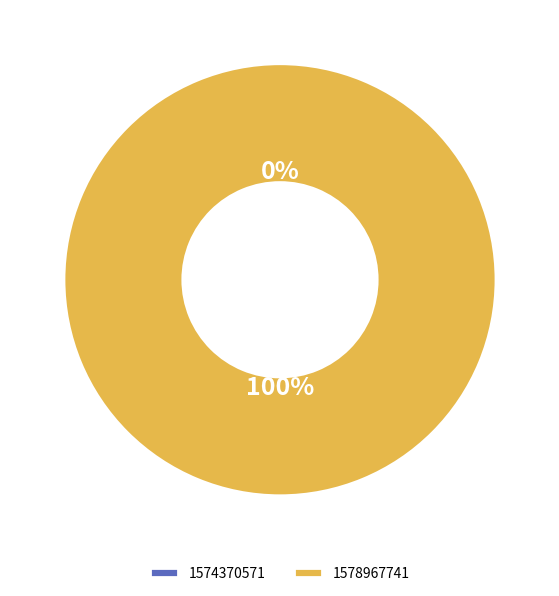

What is the change in value from 1574370571 to 1578967741?

+1